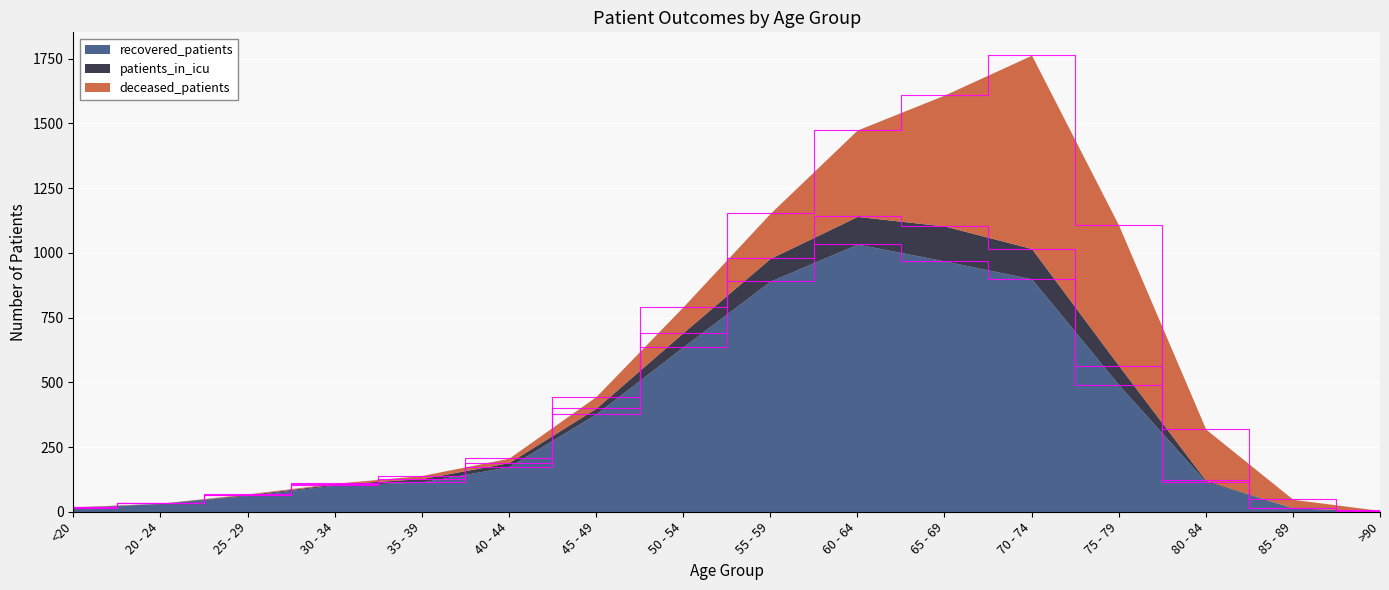

Which category has the lowest value across all series?

>90